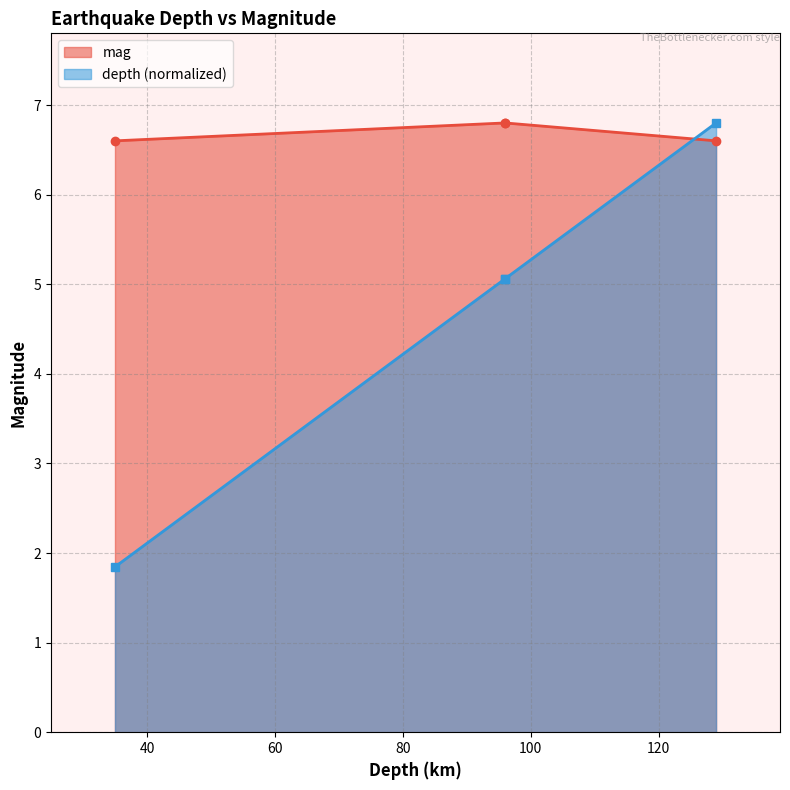

What is the maximum value shown in the chart?

6.8